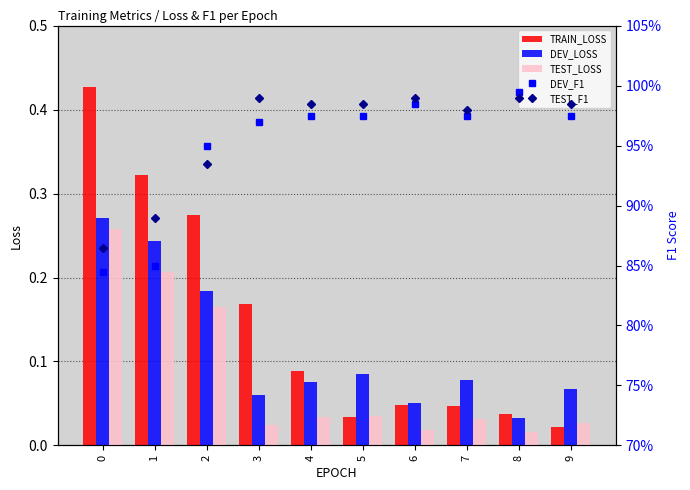

Reading right to left, what are all the values shown in this chart?

TRAIN_LOSS: 0.0	0.0	0.0	0.0	0.0	0.1	0.2	0.3	0.3	0.4
DEV_LOSS: 0.1	0.0	0.1	0.1	0.1	0.1	0.1	0.2	0.2	0.3
TEST_LOSS: 0.0	0.0	0.0	0.0	0.0	0.0	0.0	0.2	0.2	0.3
DEV_F1: 1.0	1.0	1.0	1.0	1.0	1.0	1.0	0.9	0.8	0.8
TEST_F1: 1.0	1.0	1.0	1.0	1.0	1.0	1.0	0.9	0.9	0.9